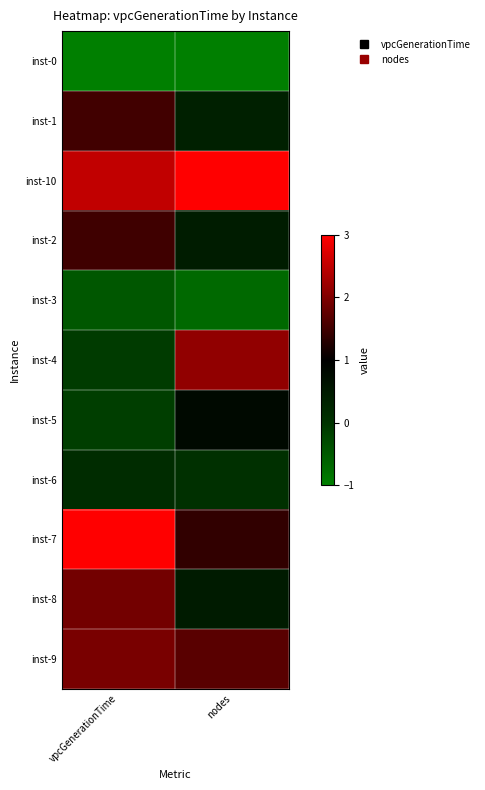

At vpcGenerationTime, list the series in order from largest to smallest.

inst-7, inst-10, inst-9, inst-8, inst-1, inst-2, inst-6, inst-4, inst-5, inst-3, inst-0